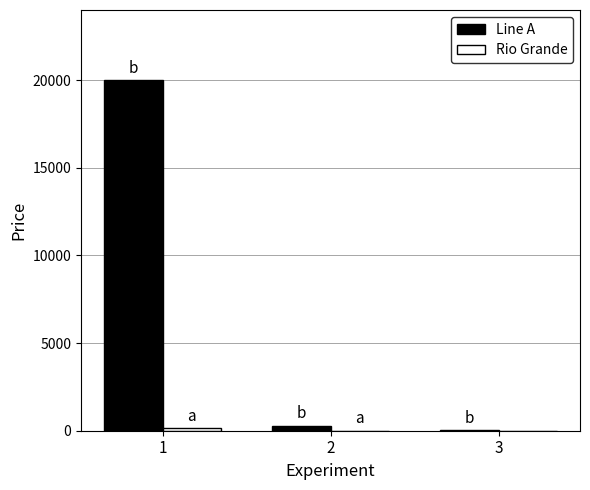

Which series has the largest total across all categories?

Line A